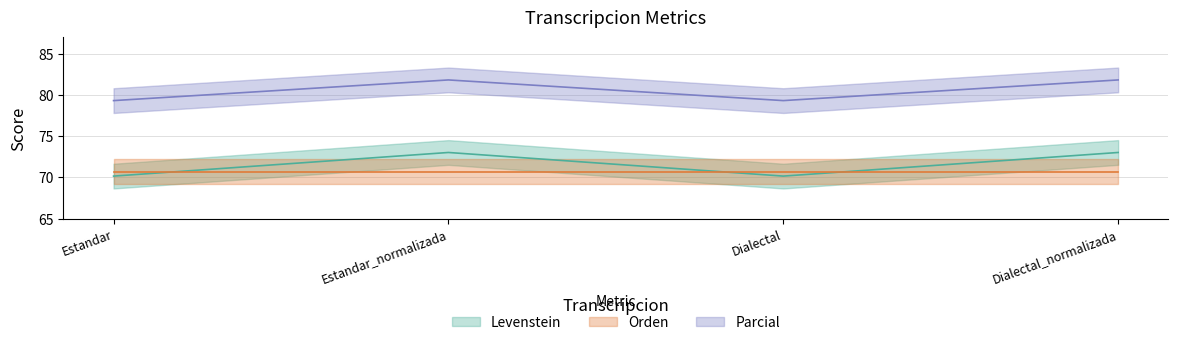

Which series changed the most between Estandar and Estandar_normalizada?

Levenstein